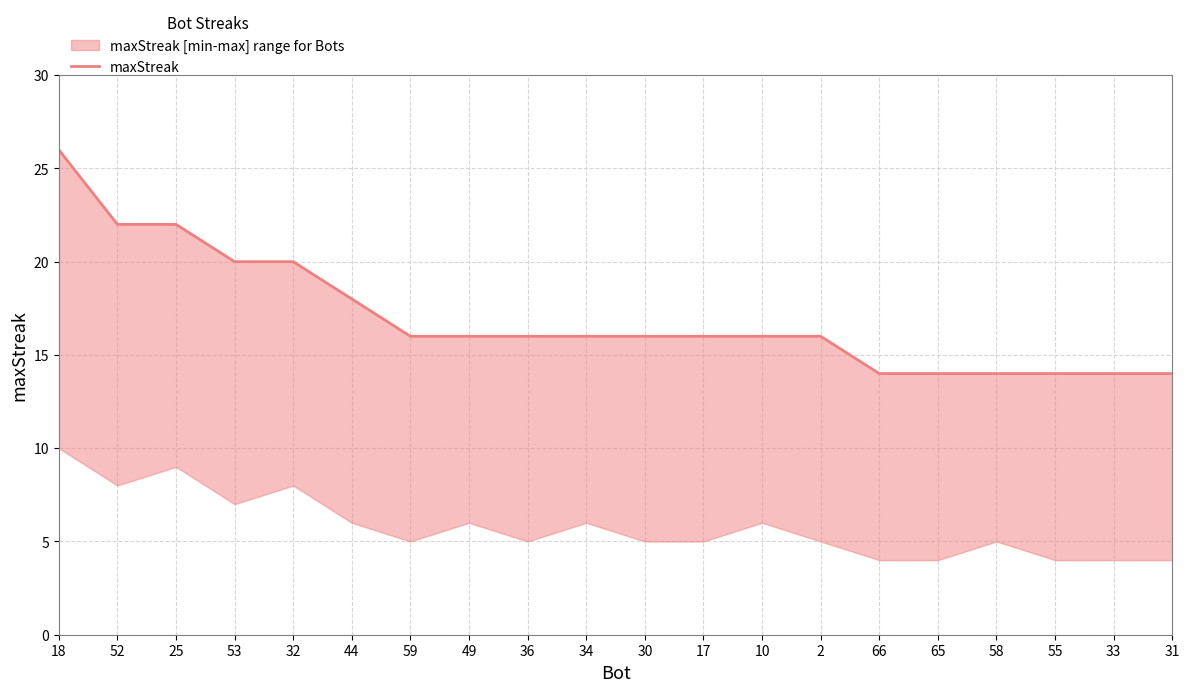

Reading right to left, transcribe all the data shown in this chart.

31=14	33=14	55=14	58=14	65=14	66=14	2=16	10=16	17=16	30=16	34=16	36=16	49=16	59=16	44=18	32=20	53=20	25=22	52=22	18=26